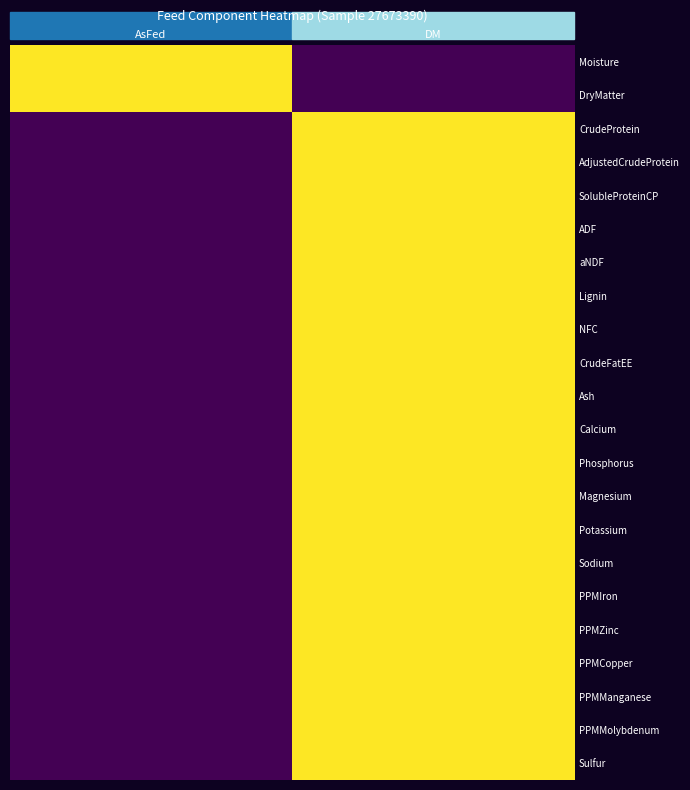

List the series in order of their peak value, highest first.

Moisture, DryMatter, CrudeProtein, AdjustedCrudeProtein, SolubleProteinCP, ADF, aNDF, Lignin, NFC, CrudeFatEE, Ash, Calcium, Phosphorus, Magnesium, Potassium, Sodium, PPMIron, PPMZinc, PPMCopper, PPMManganese, PPMMolybdenum, Sulfur